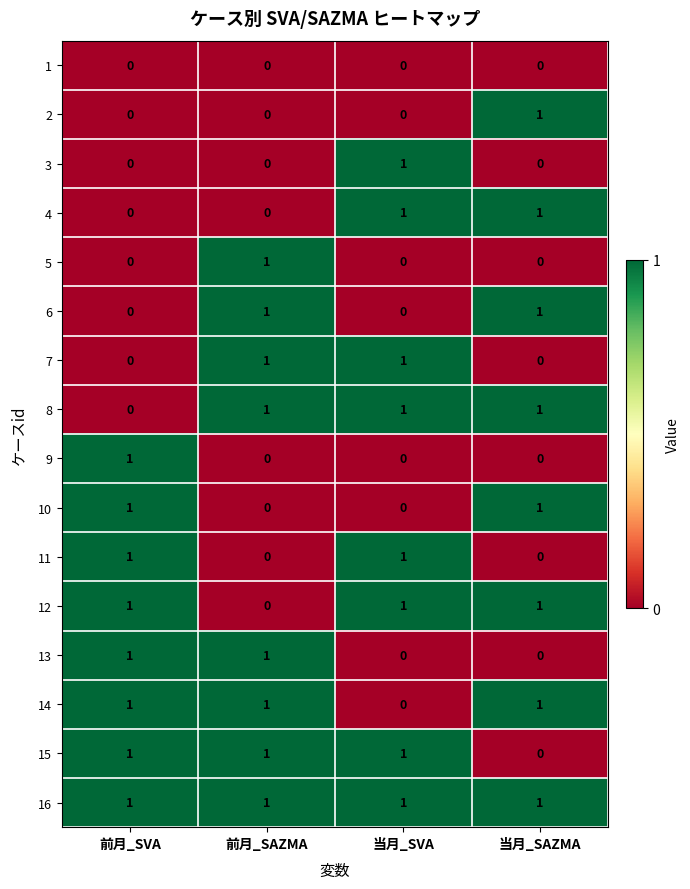

At how many categories does at least one series exceed 0?

4